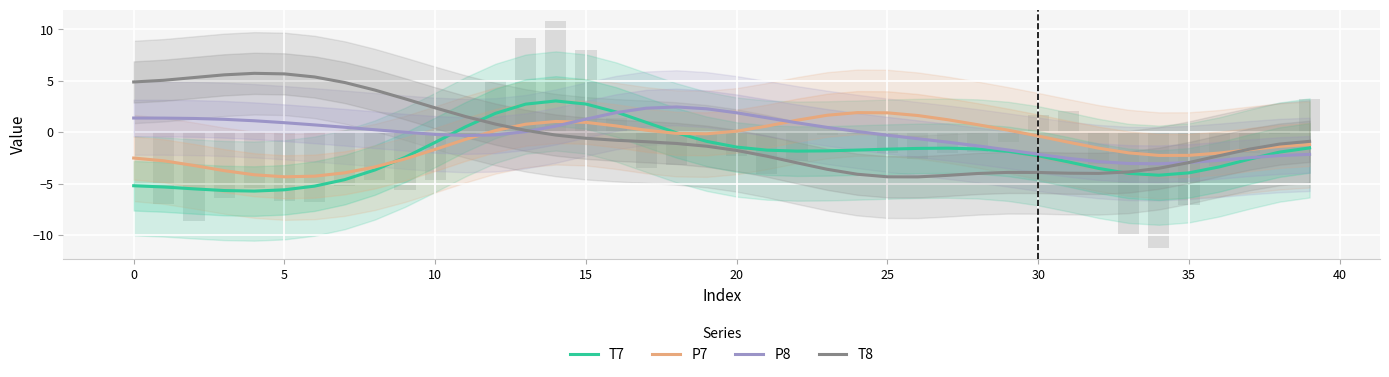

Read the T7 value at 22.

-1.8